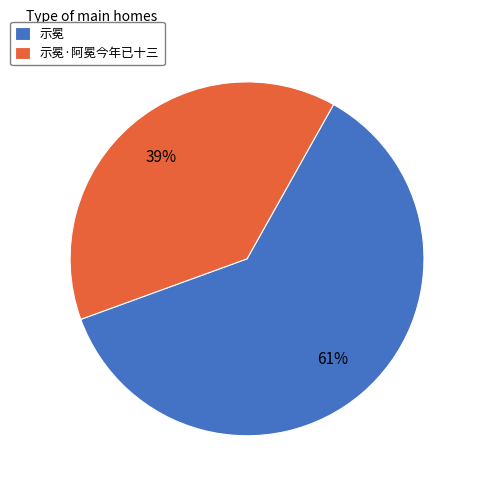

To the nearest percent, what is the combined percentage of 示冕 and 示冕·阿冕今年已十三?

100%